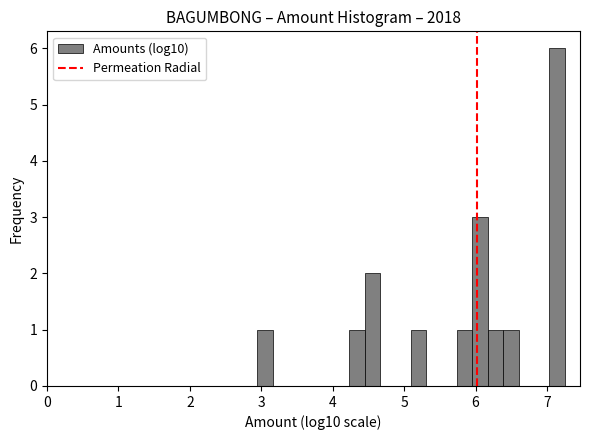

Read against the x-axis, roughly where is the centre of the tallest bar?

7.1